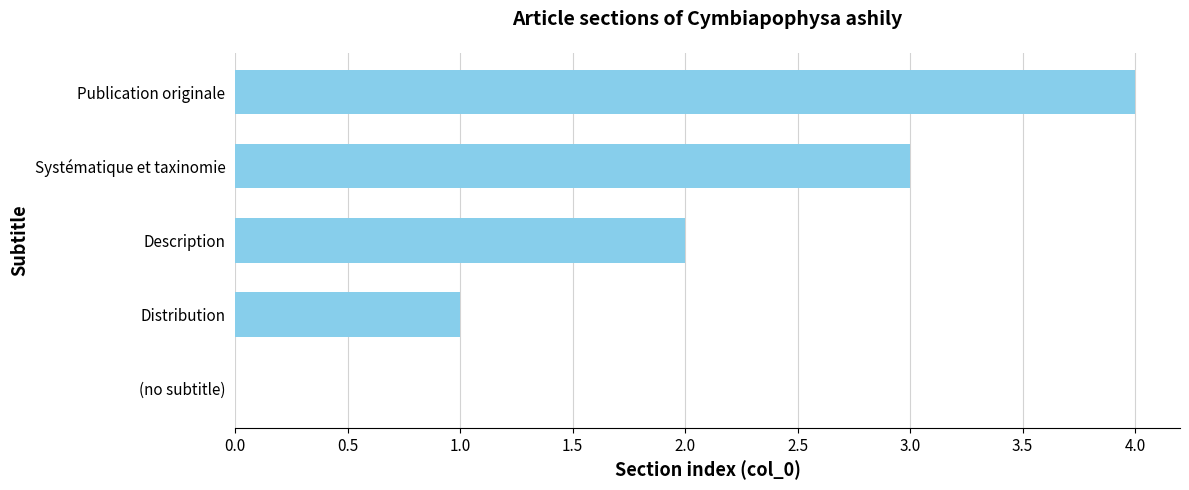

The chart shows a value of 0 at (no subtitle). True or false?

True